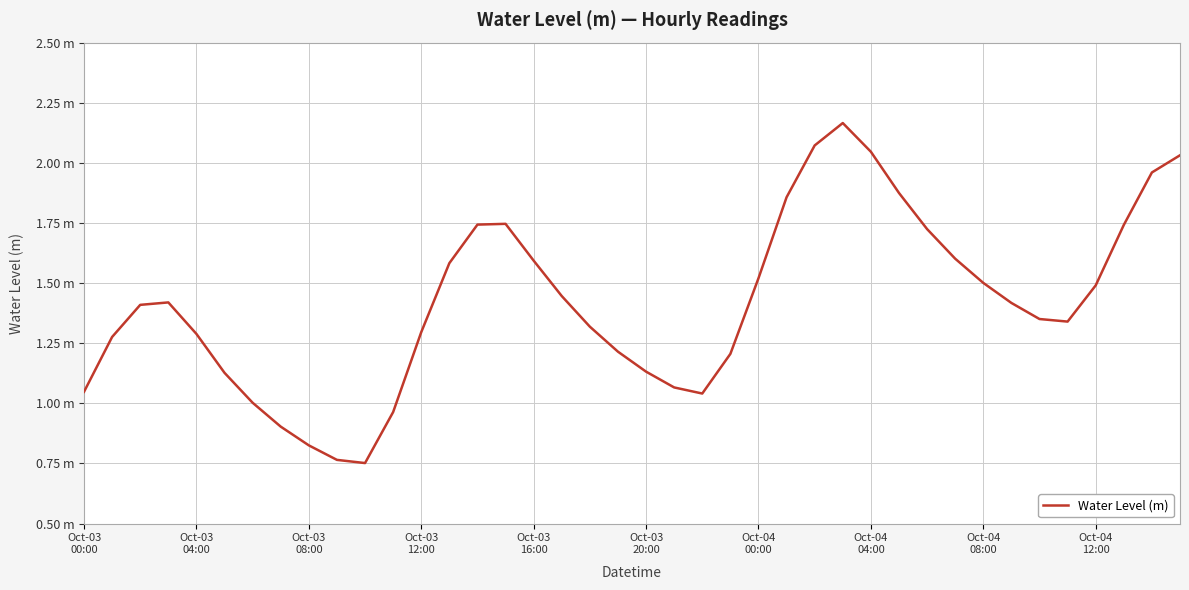

How many points are higher than both their immediate neighbors (excluding endpoints)?

3